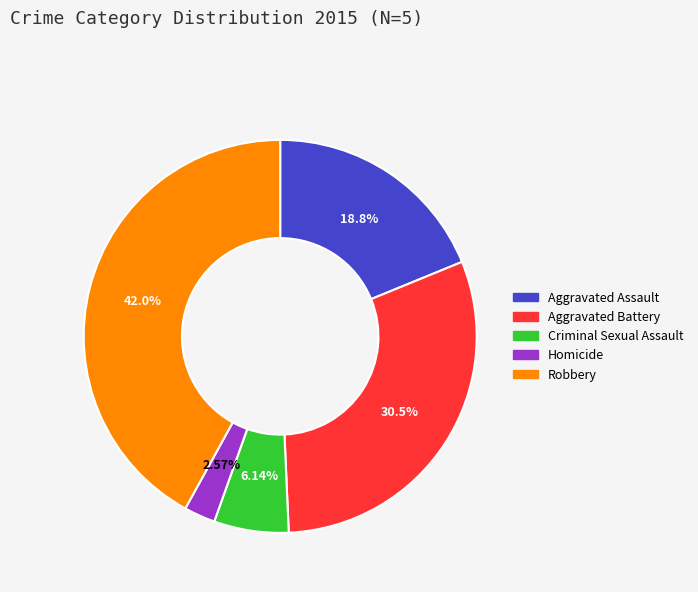

Is Robbery the majority of the pie?

No